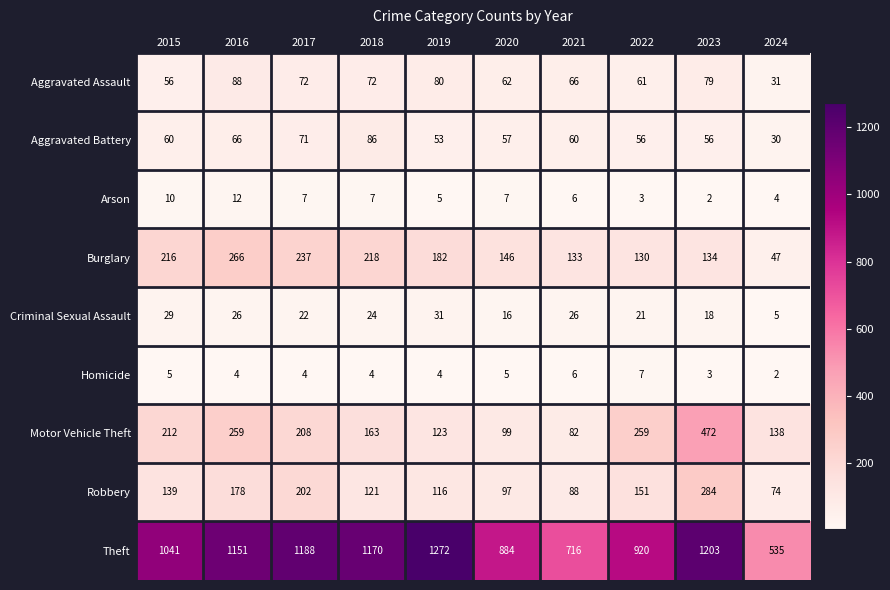

Which series has the widest spread of values?

Theft